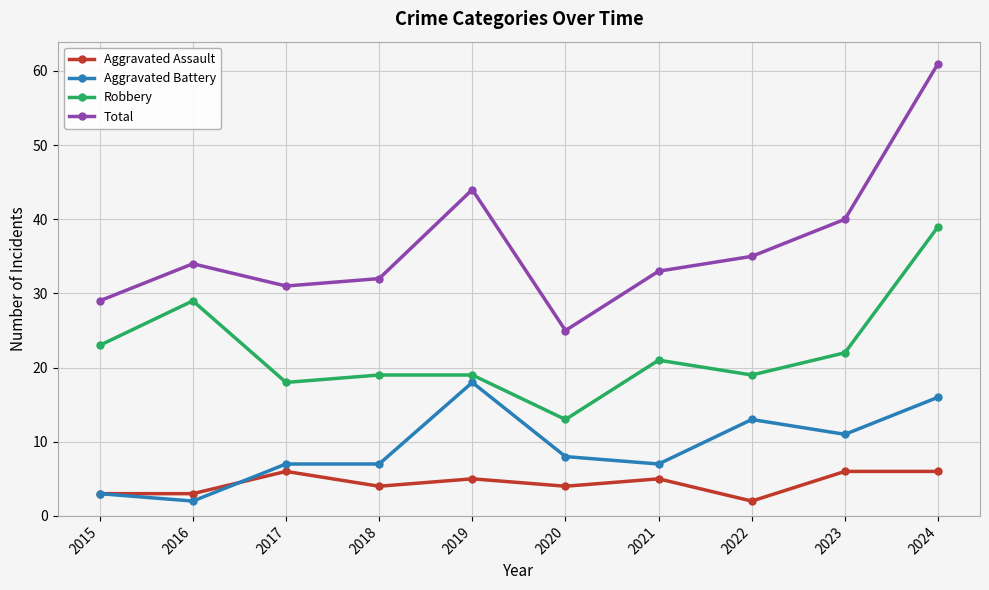

Is it true that Robbery equals 33 at 2015?

False